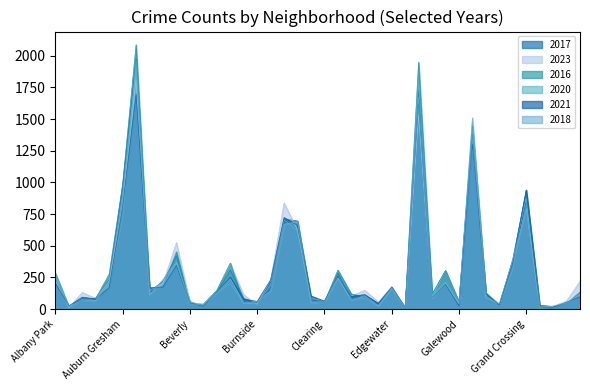

What are all the series names shown in the legend?

2017, 2023, 2016, 2020, 2021, 2018